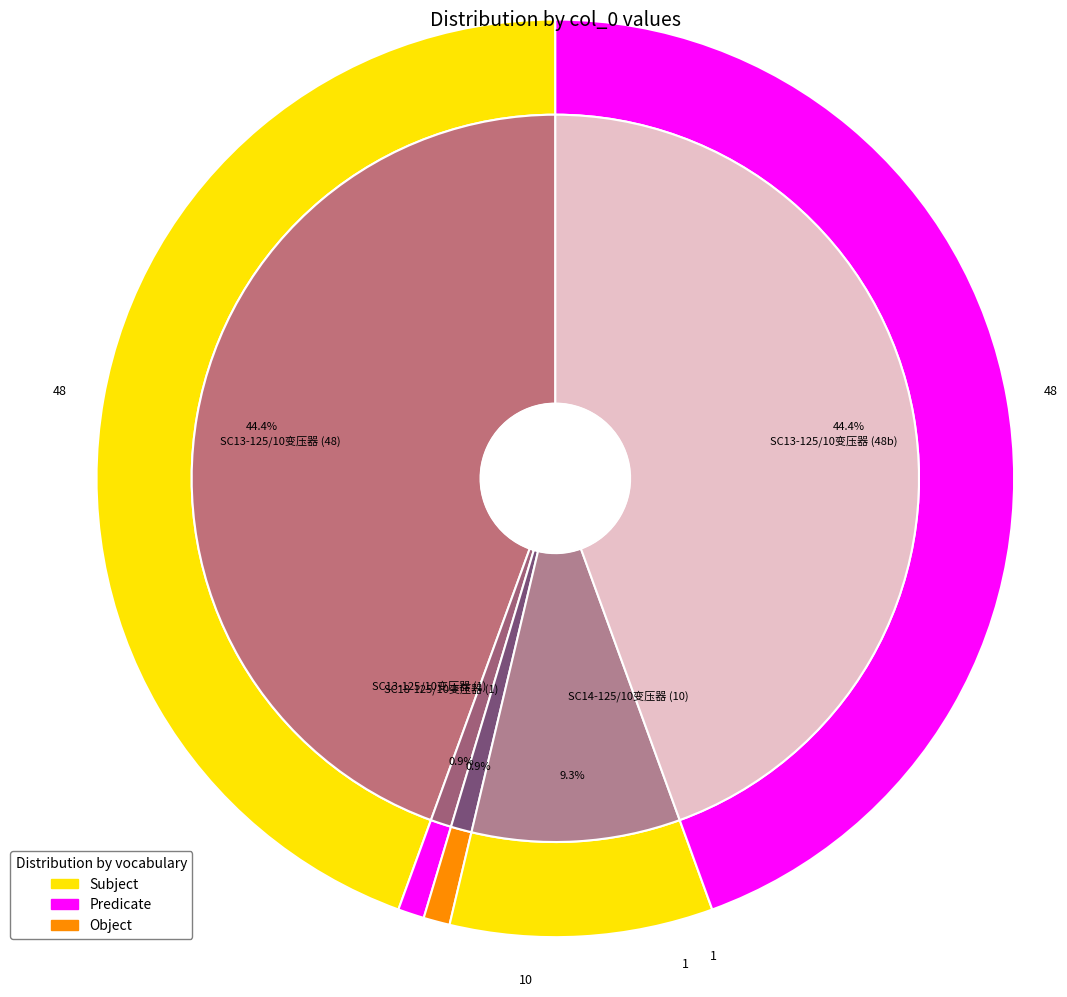

Between 1 and 48, which is larger?

48